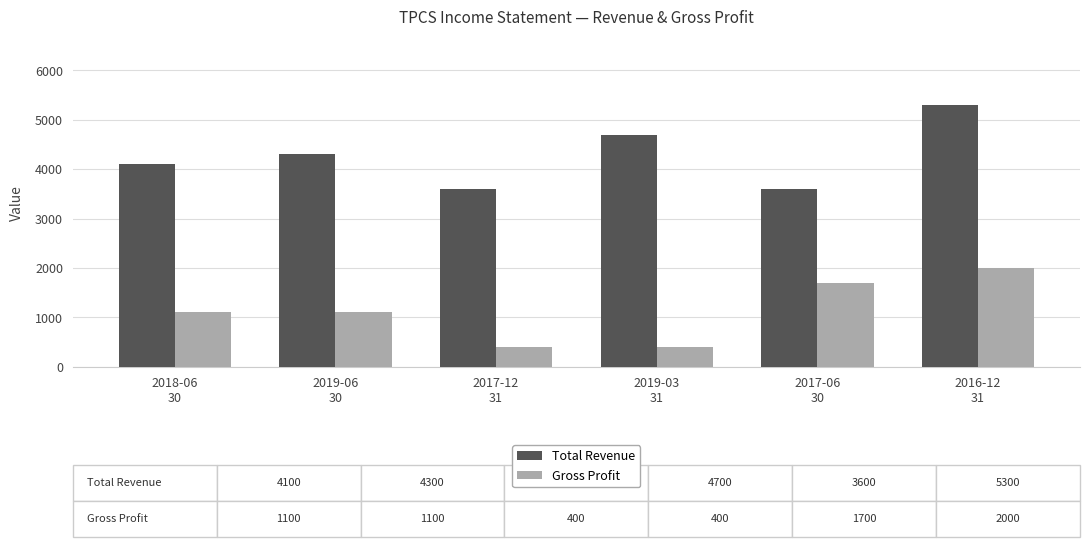

Reading left to right, list all the values displayed in this chart.

Total Revenue: 4100	4300	3600	4700	3600	5300
Gross Profit: 1100	1100	400	400	1700	2000